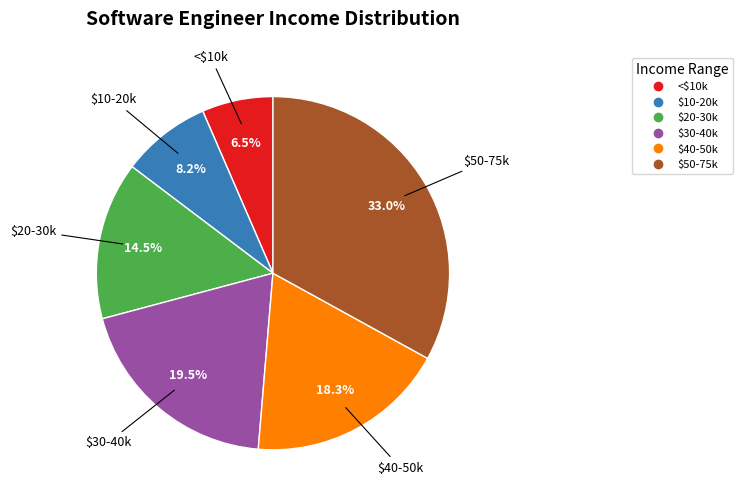

Rank the categories by value from highest to lowest.

$50-75k, $30-40k, $40-50k, $20-30k, $10-20k, <$10k